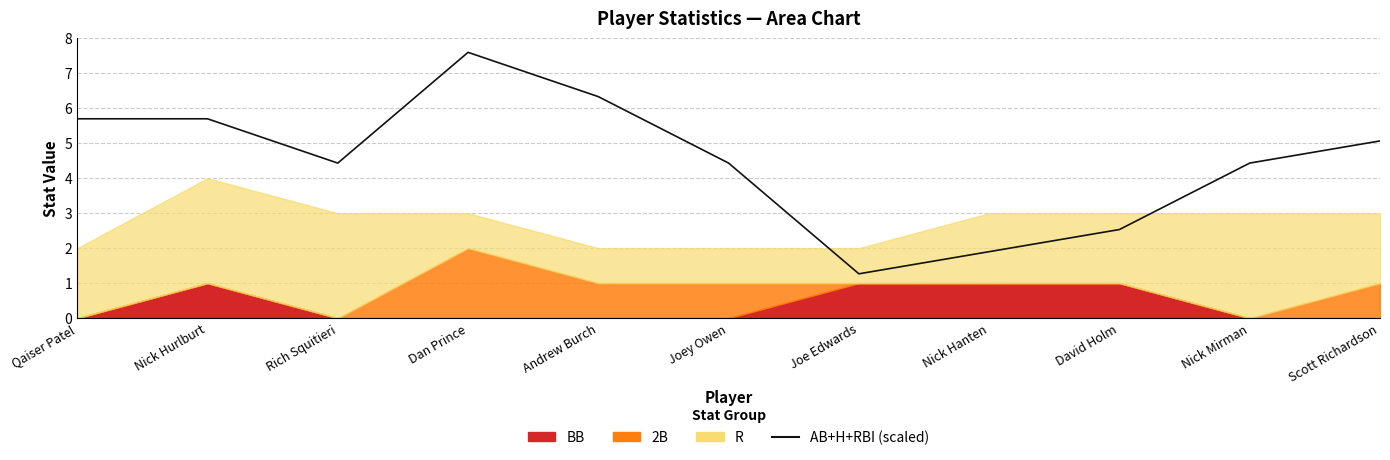

What position from the right is Nick Hanten?

4